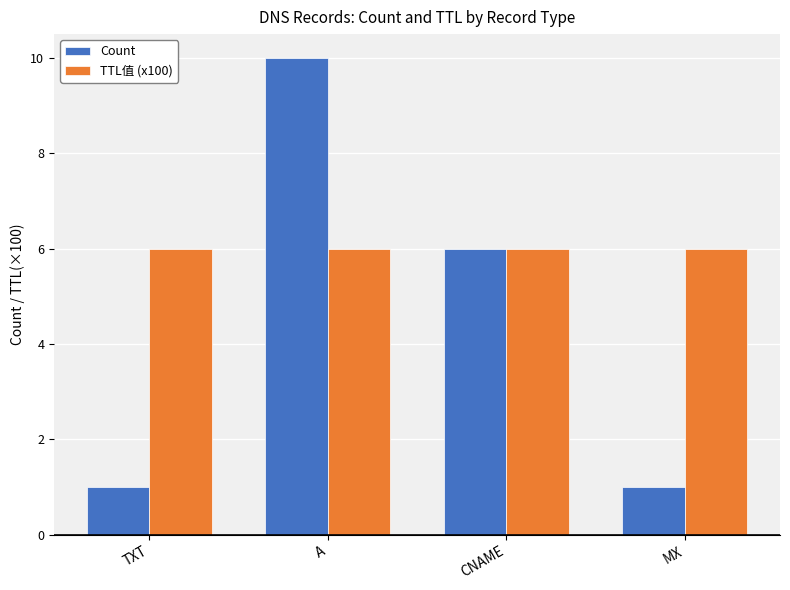

Is the value of Count at TXT greater than the value of TTL值 (x100) at A?

No